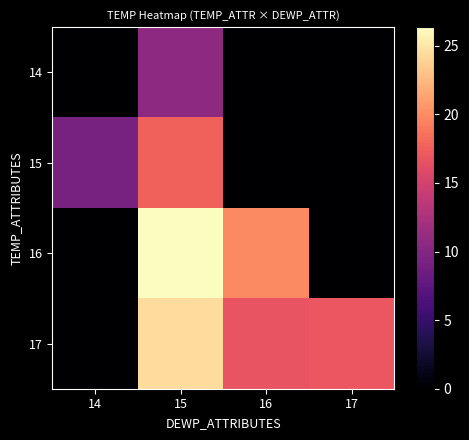

What is the difference between the highest and lowest values at 16?

19.9